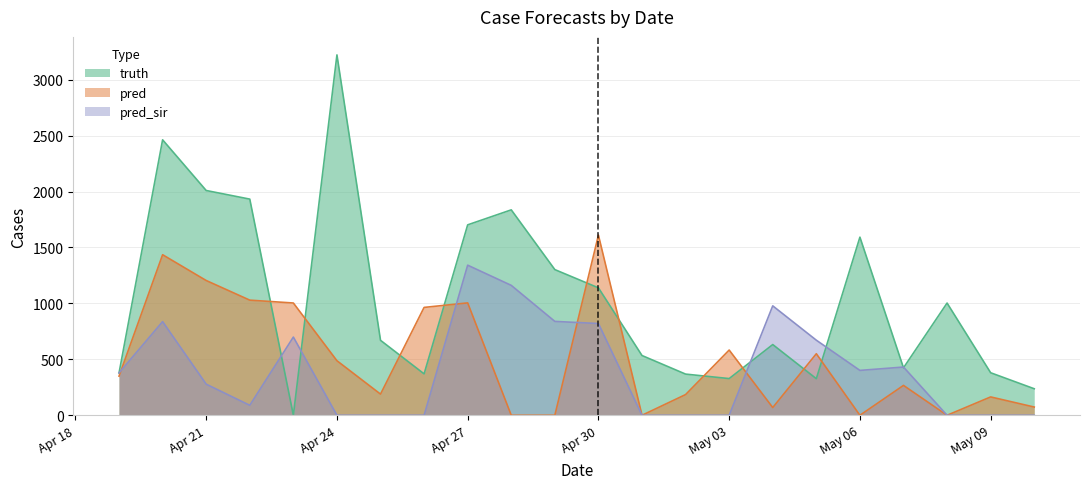

How many data points in truth are above 670?

10